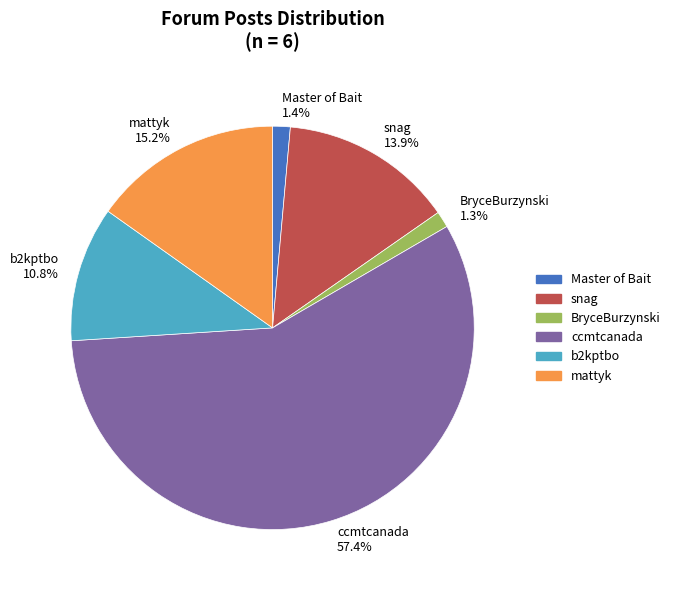

To the nearest percent, what percentage of the pie is b2kptbo?

11%